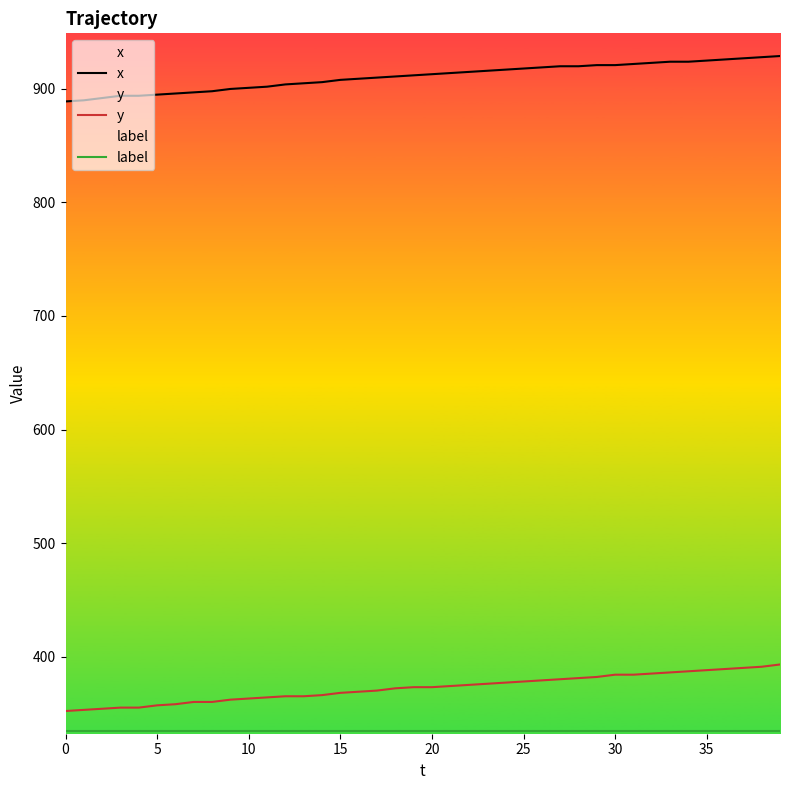

Does the chart display data point markers on the line(s)?

No